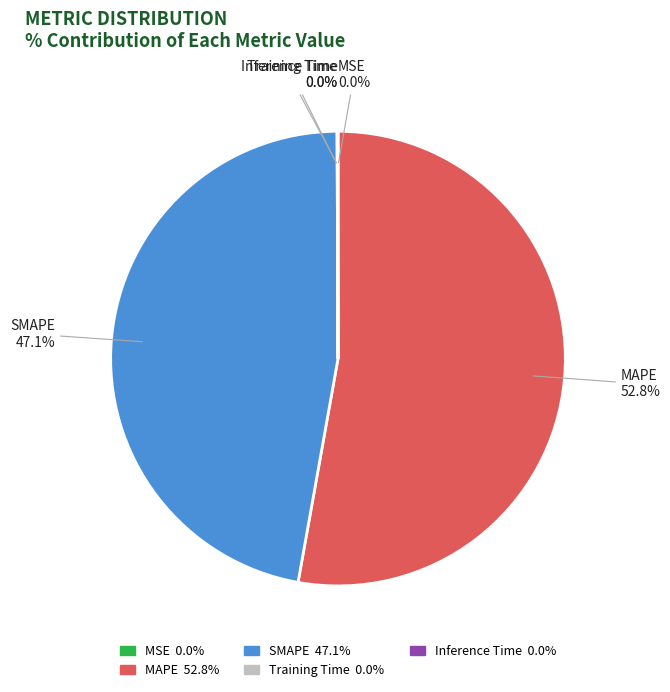

Which slice represents more than half of the pie?

MAPE